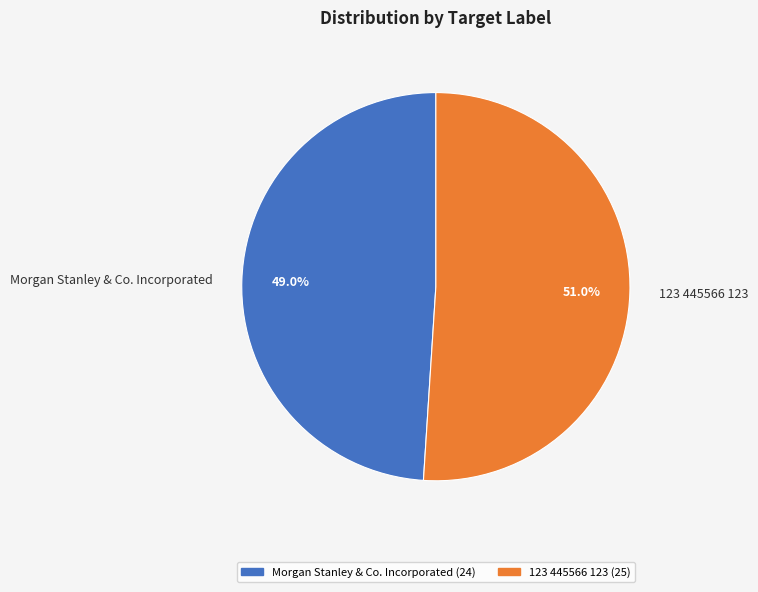

Which category accounts for the majority?

123 445566 123